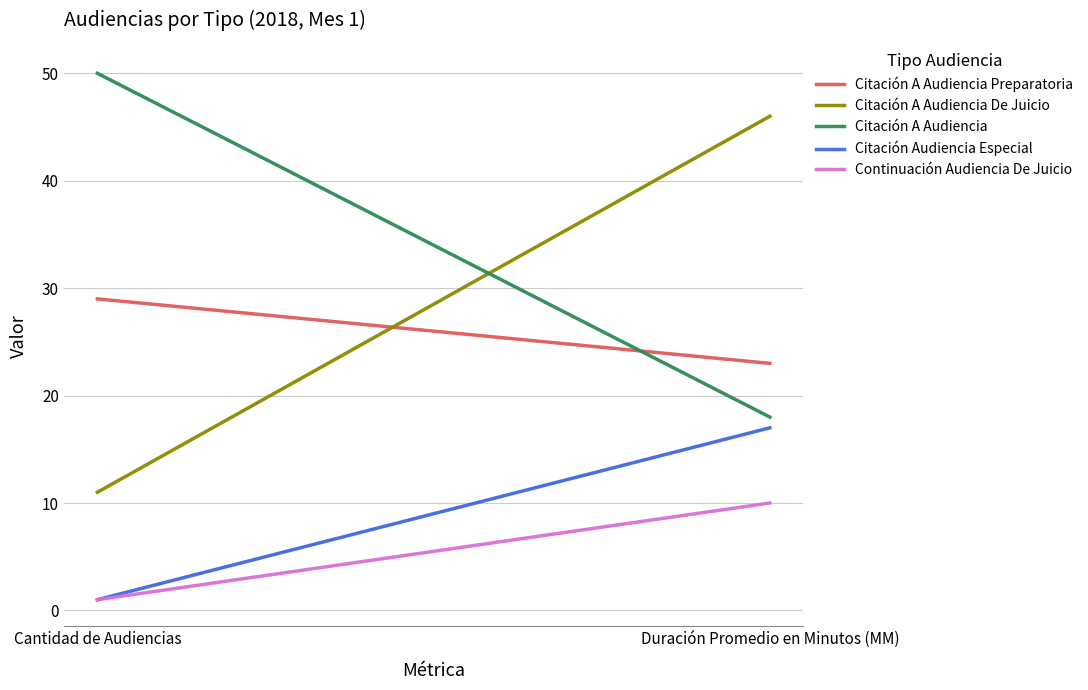

Which category has the lowest value across all series?

Cantidad de Audiencias